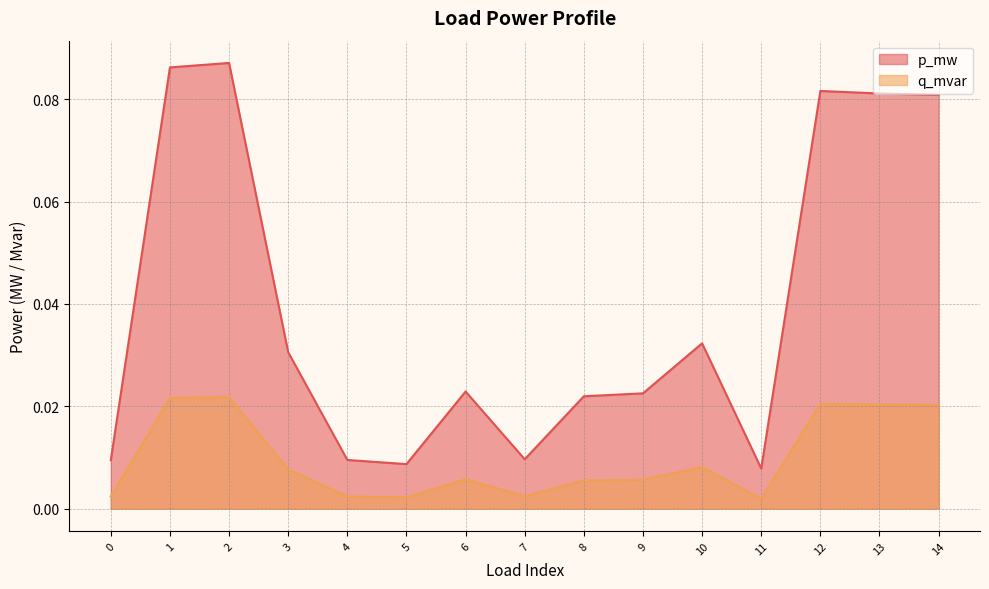

True or false: q_mvar has a value of 0.1 at 10.

False